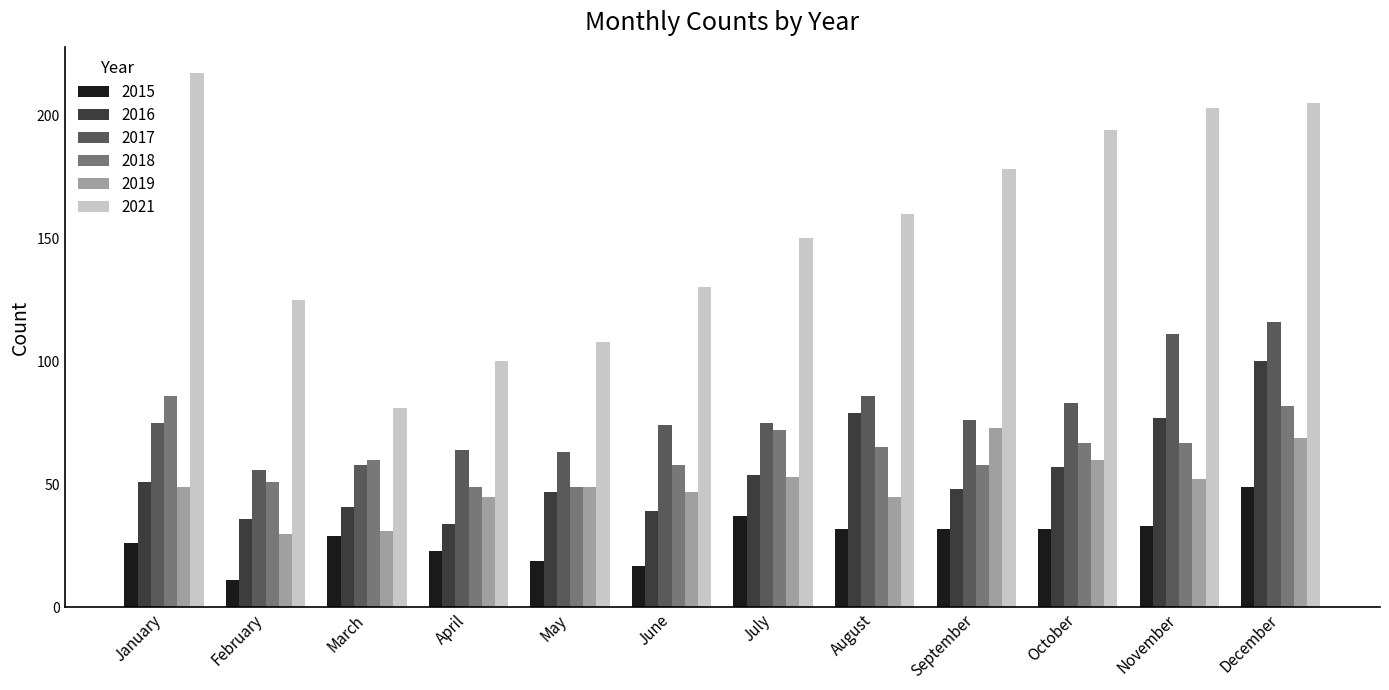

Which category has the lowest value in the 2021 series?

March